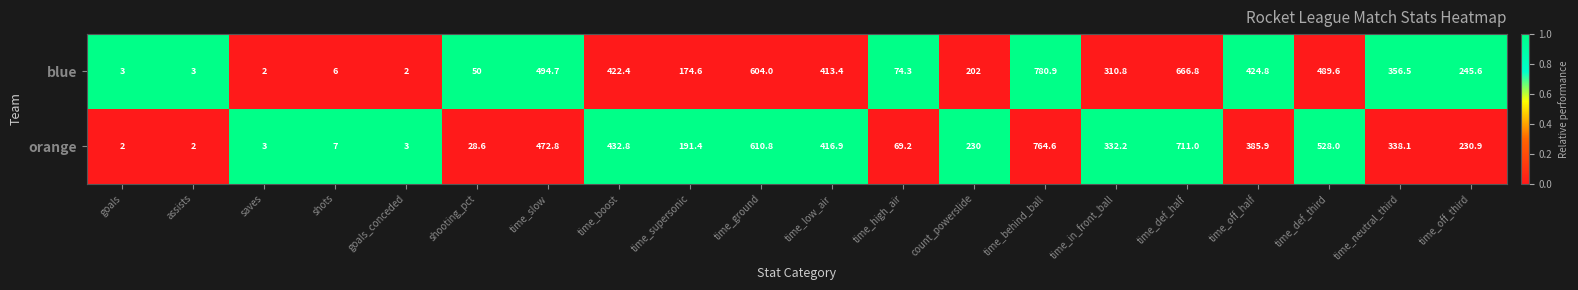

Rank the series at time_def_half from lowest to highest value.

blue, orange